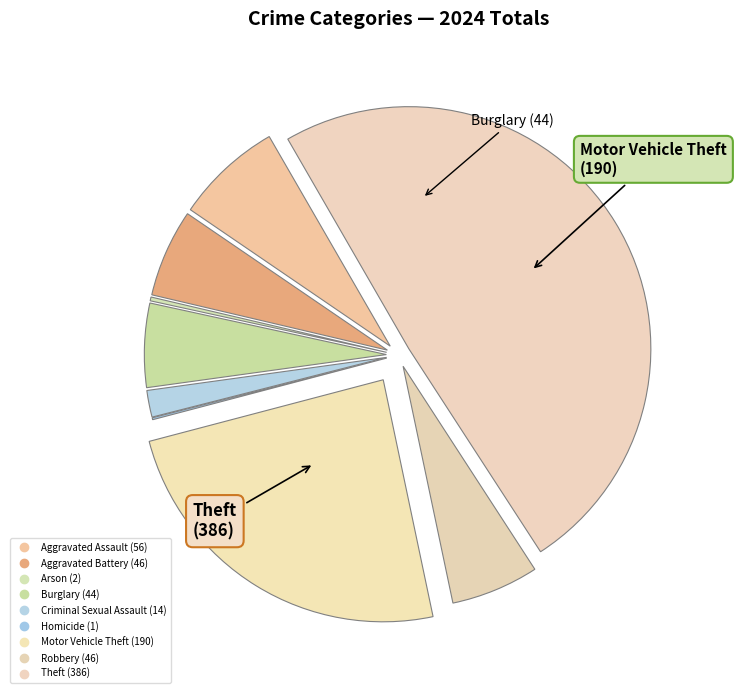

How many slices are in this pie chart?

9